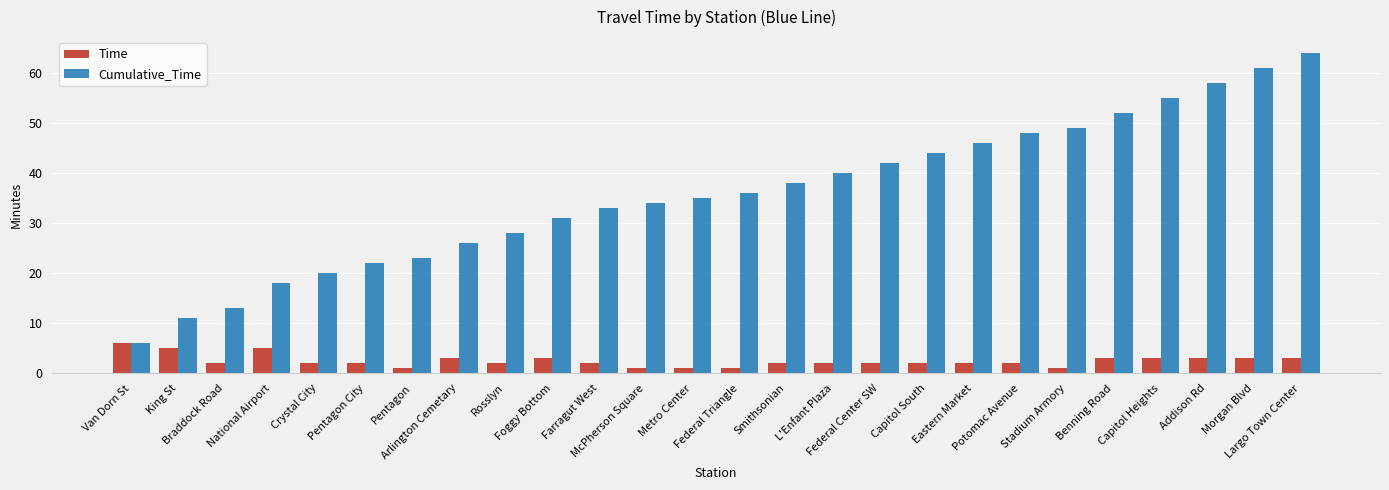

List the series in order of their peak value, highest first.

Cumulative_Time, Time